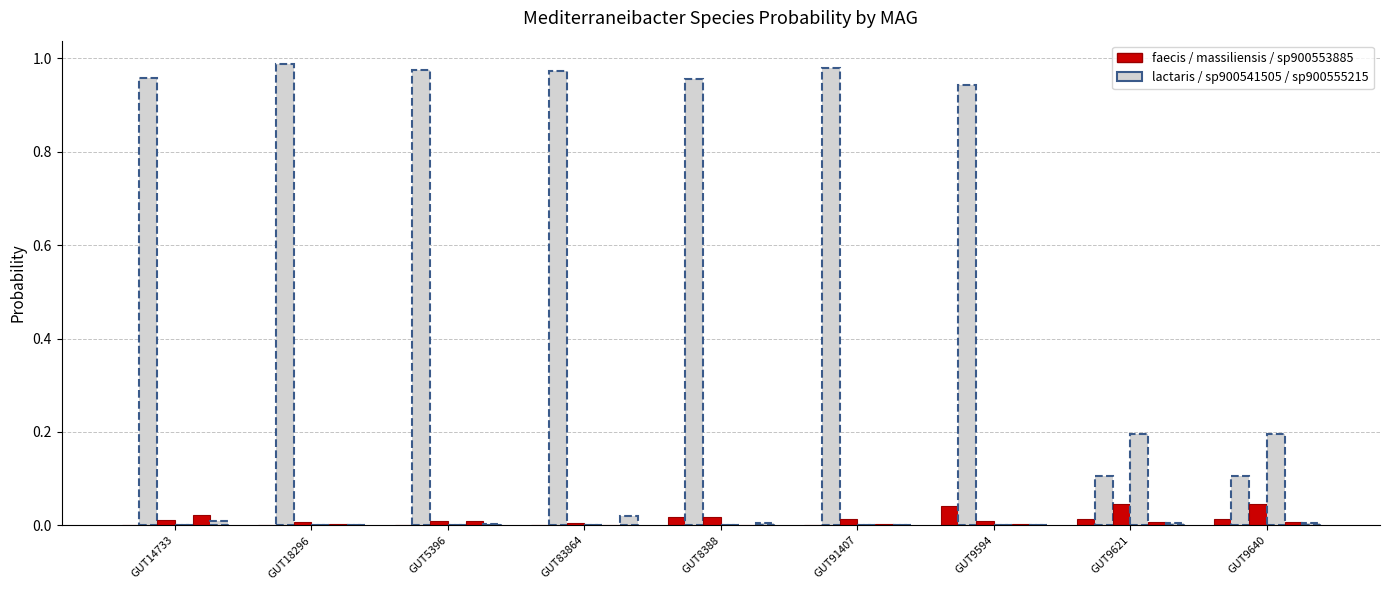

Does the chart contain stacked bars?

No